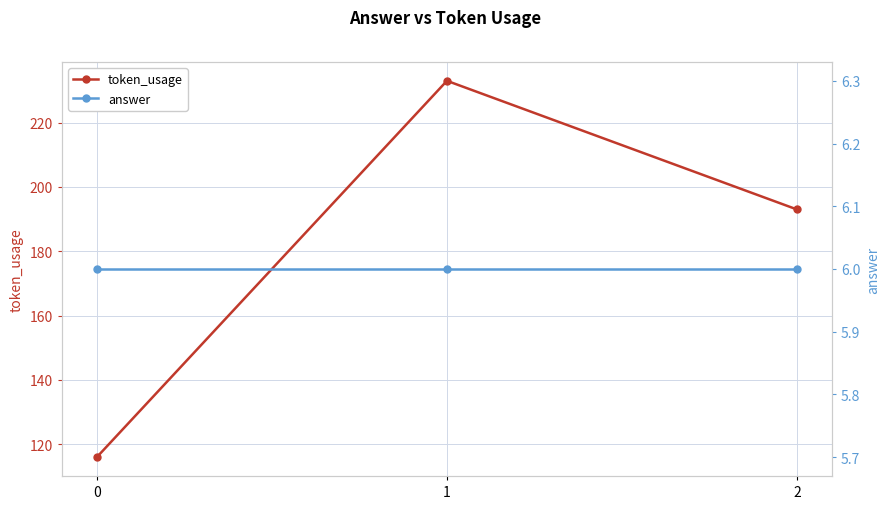

How many lines are shown in the chart?

2